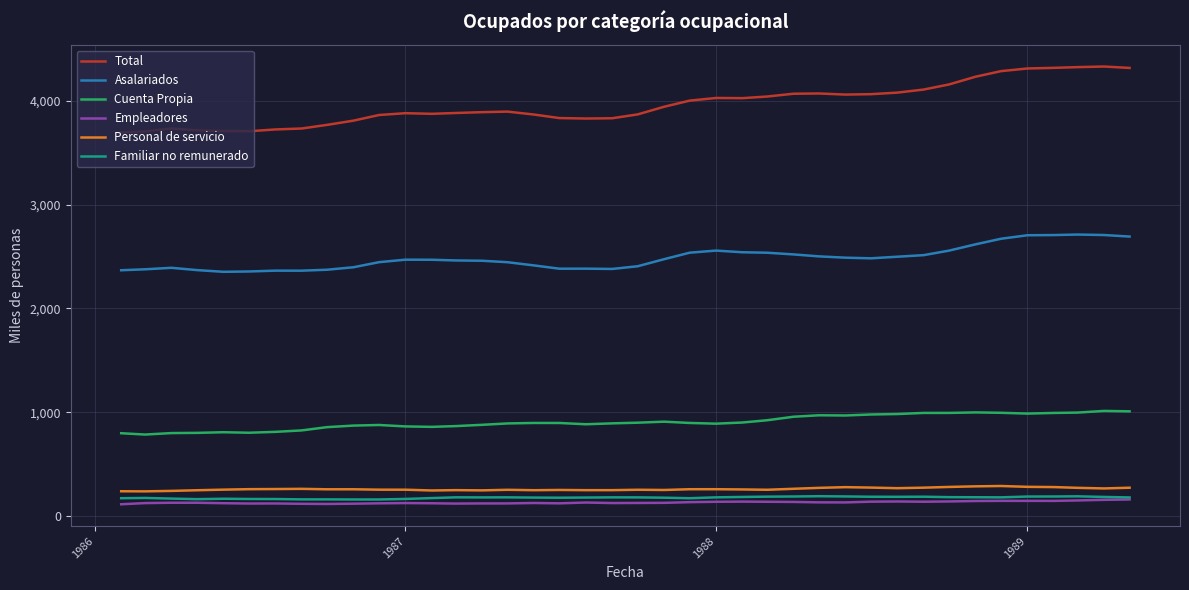

True or false: Personal de servicio and Total cross at least once.

False